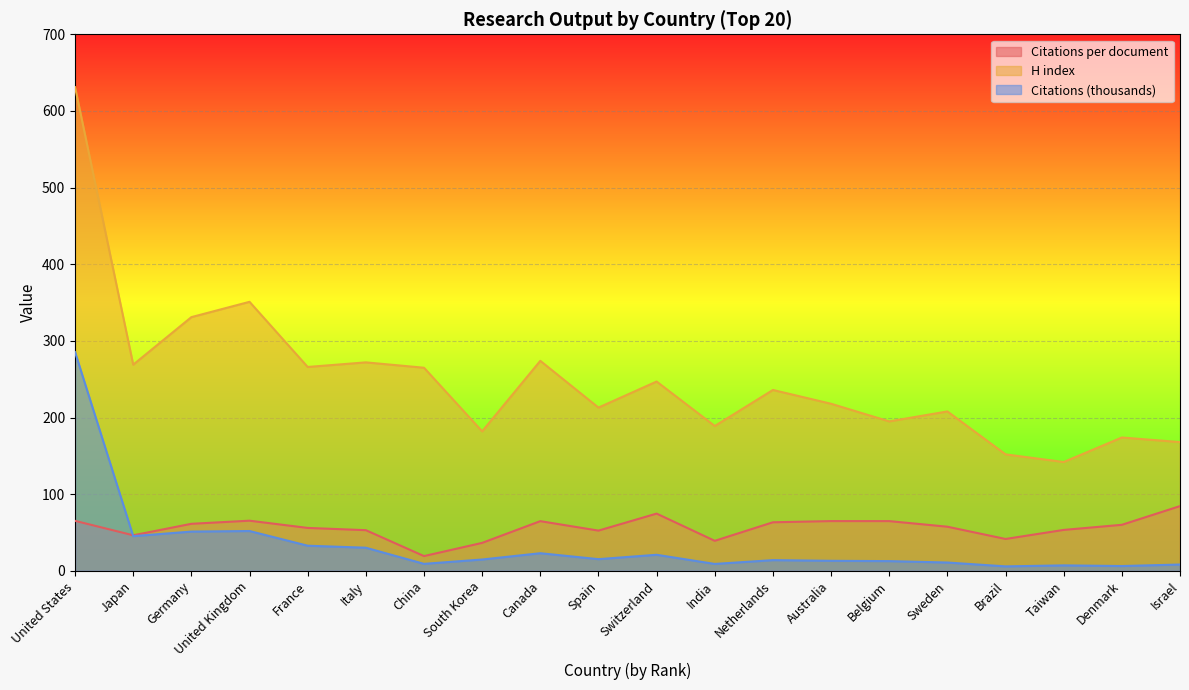

Count the number of categories in the chart.

20